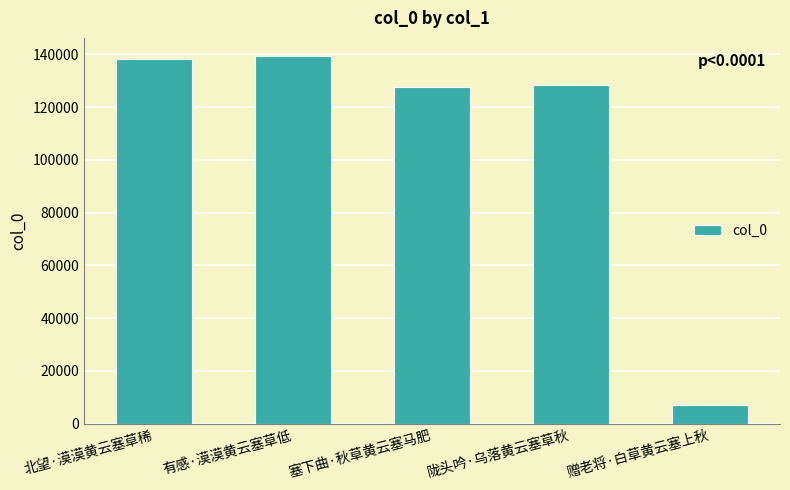

What is the label of the 4th bar from the left?

陇头吟·乌落黄云塞草秋